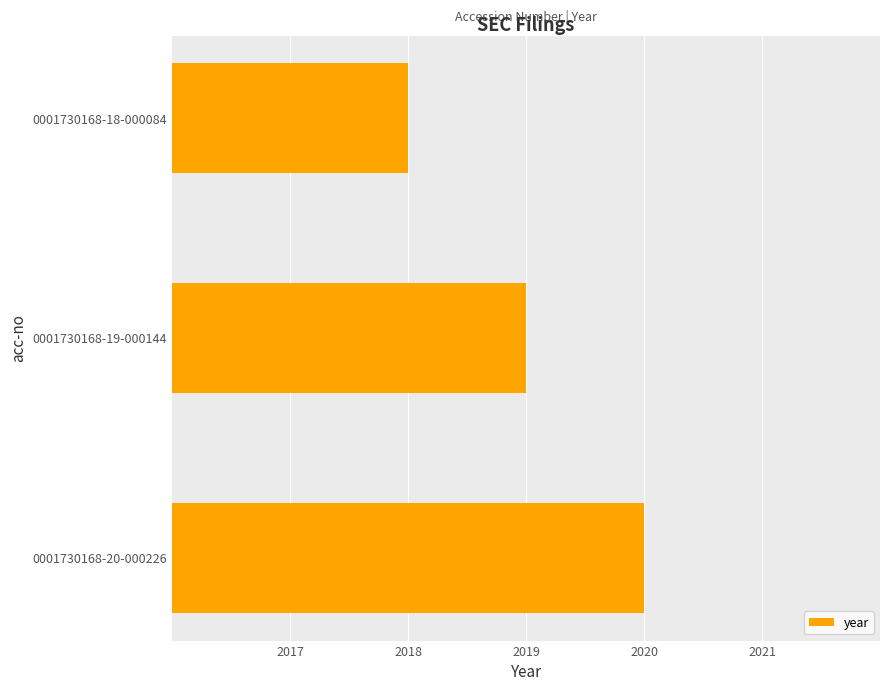

The value at 0001730168-20-000226 is 2020. True or false?

True